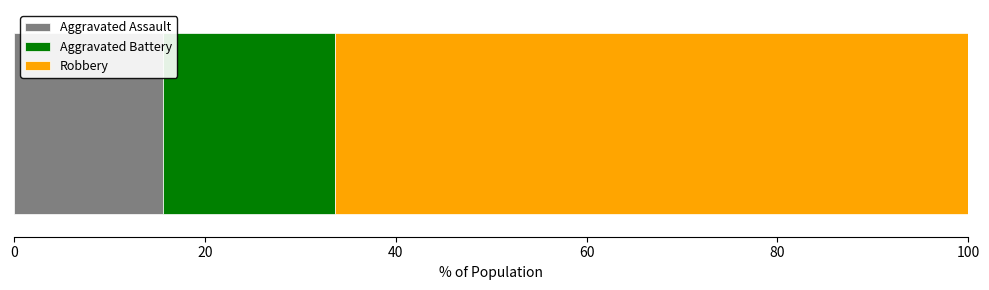

What is the lowest value of the Aggravated Assault series?

15.6